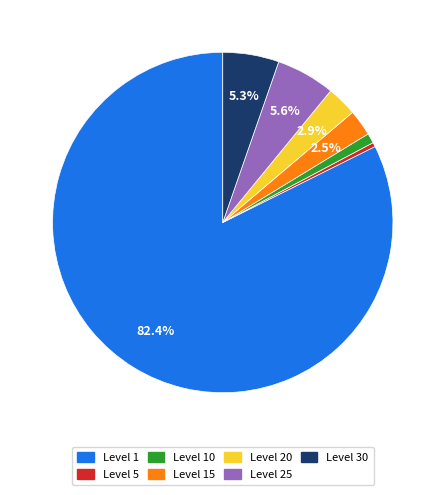

Which category accounts for the majority?

Level 1